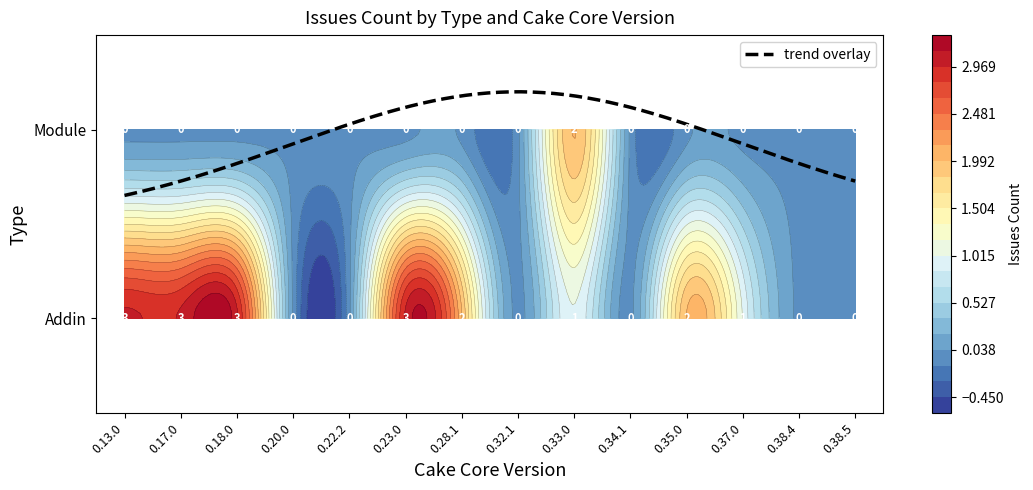

How many positive values does the Module series have?

1